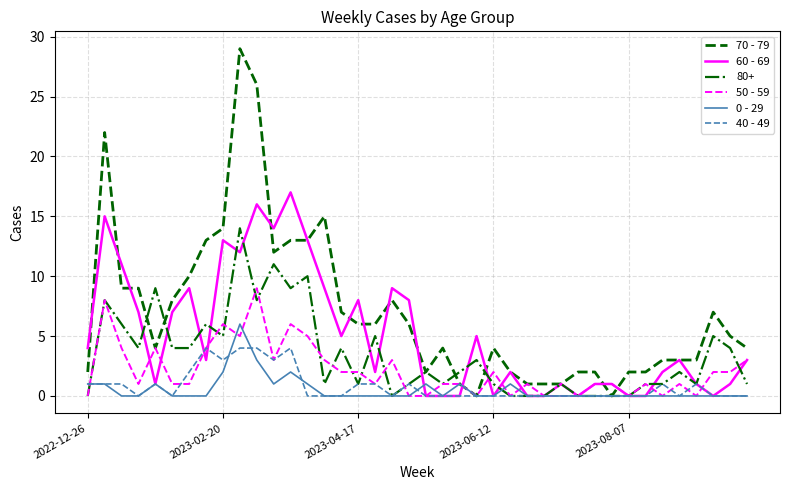

Which series has the largest total across all categories?

70 - 79